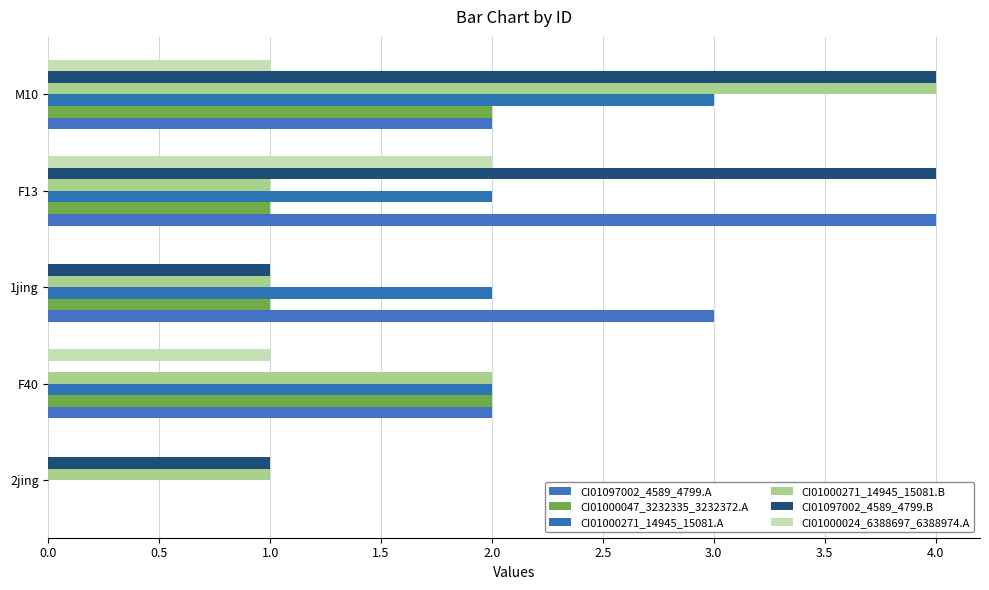

What is the average value of the CI01000271_14945_15081.A series?

2